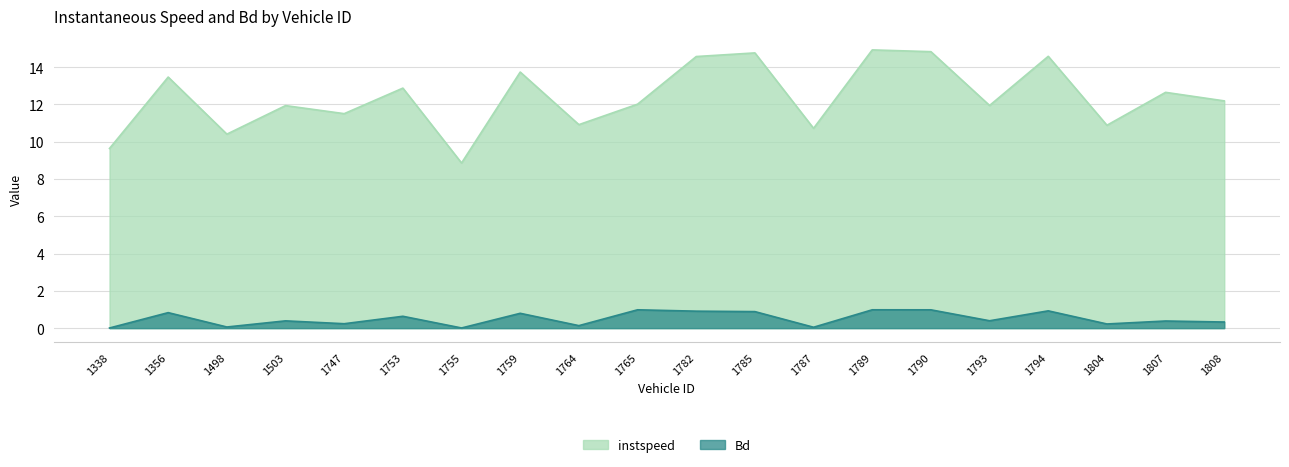

The value of Bd at 1356 is 1.4. True or false?

False